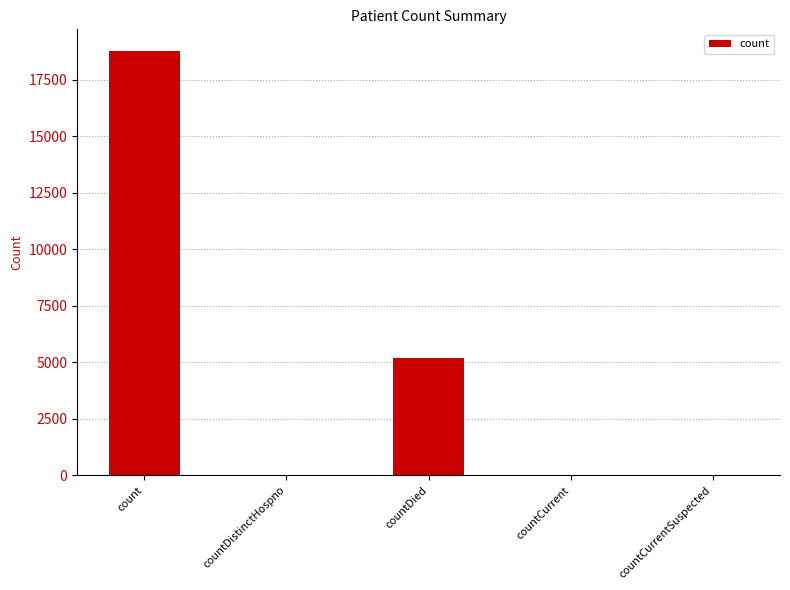

Between count and countDied, which is larger?

count